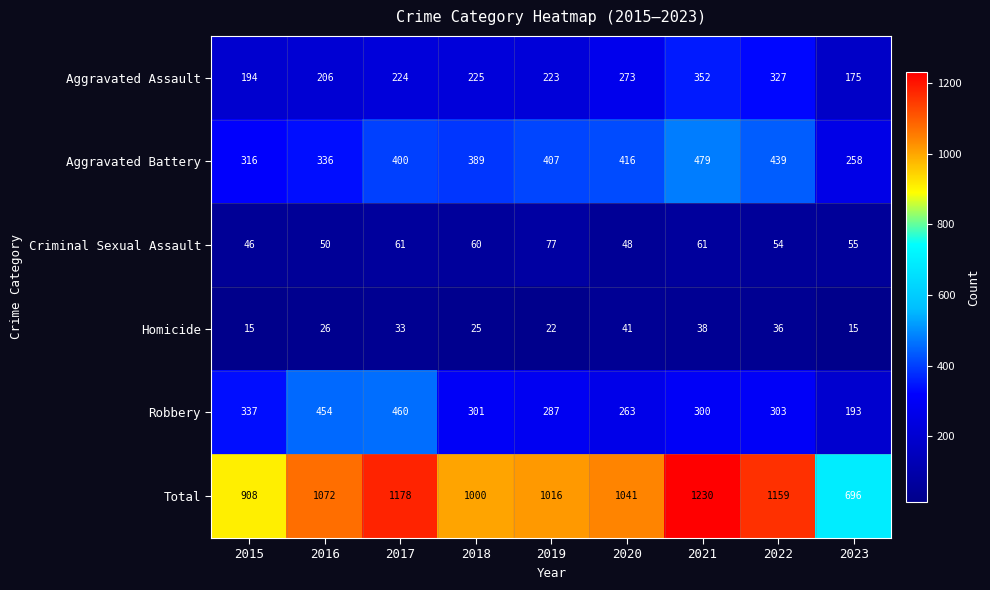

Which series has the largest total across all categories?

Total